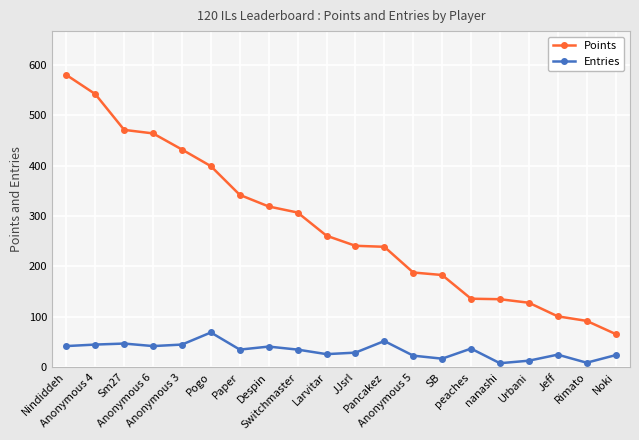

What is the total value across all series at Switchmaster?

342